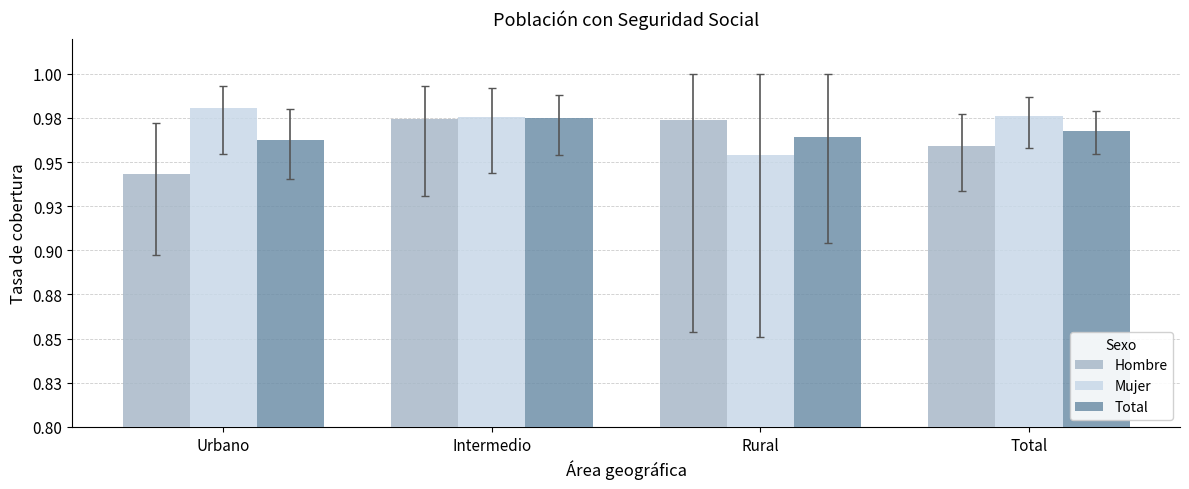

Which series has the widest spread of values?

Hombre